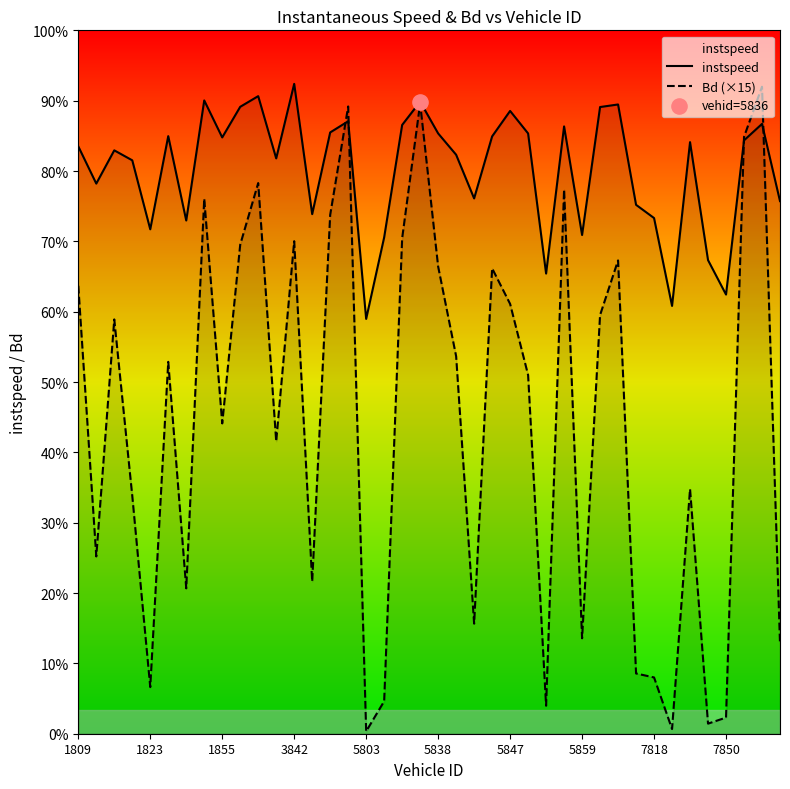

Is the value of Bd (×15) at 19 greater than the value of instspeed at 38?

Yes